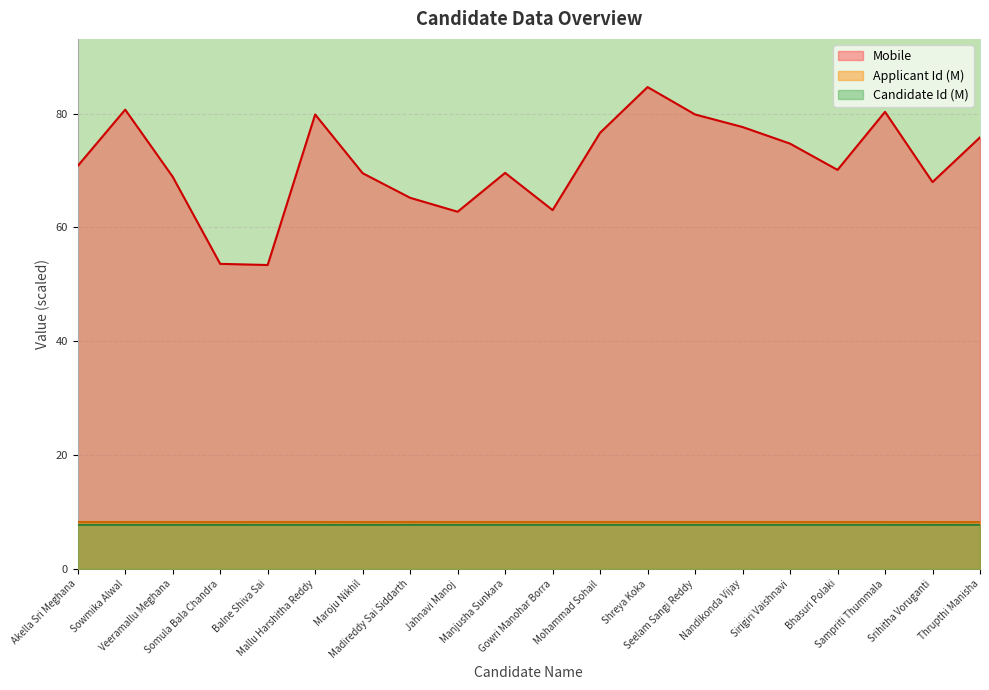

What is the label of the 7th point from the right?

Seelam Sangi Reddy